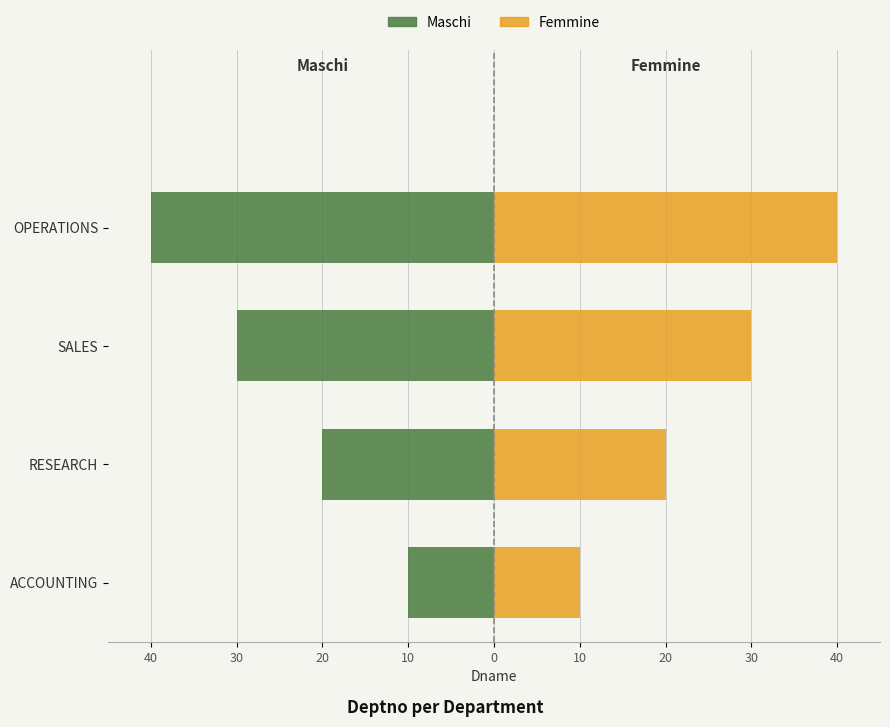

At RESEARCH, list the series in order from largest to smallest.

Femmine, Maschi